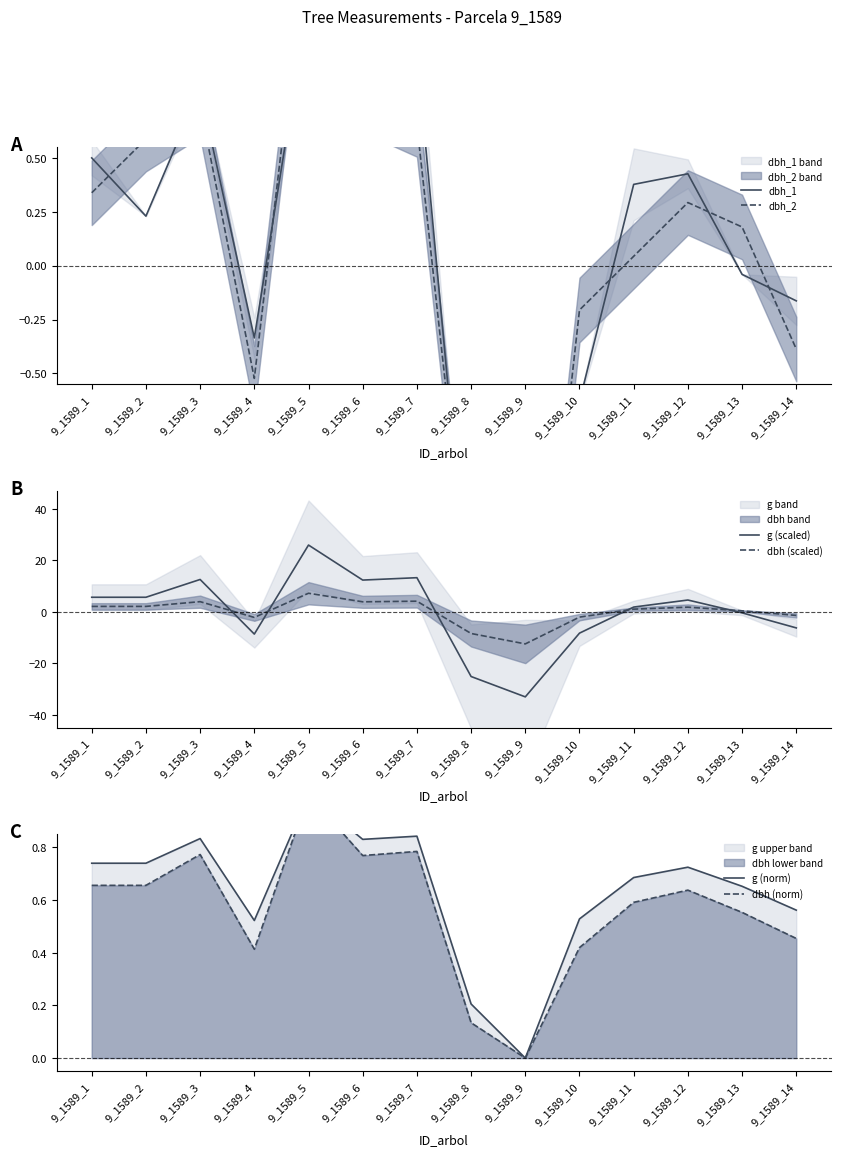

How many values in the dbh (scaled) series exceed 1?

8